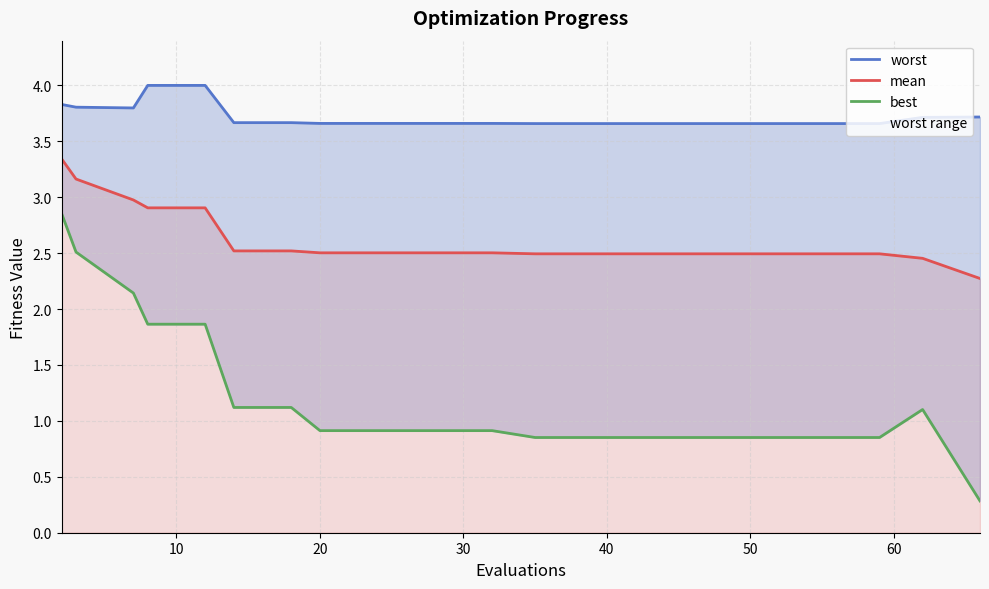

What is the lowest value of the mean series?

2.3